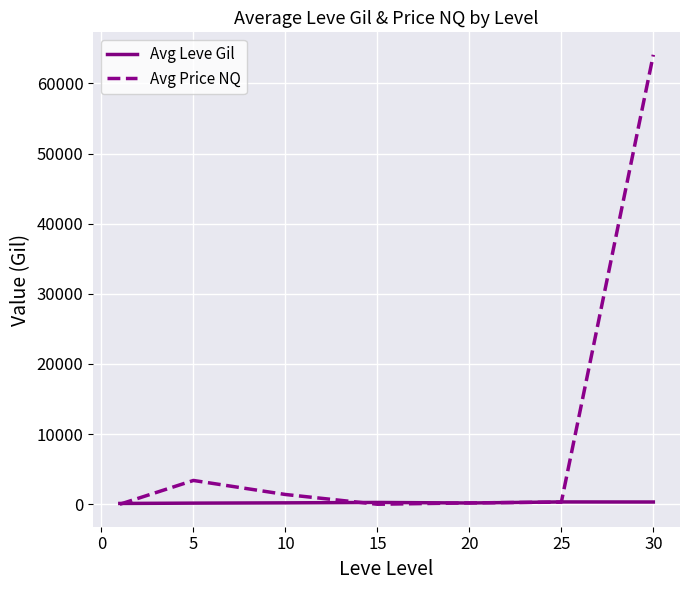

What is the average value of the Avg Leve Gil series?

222.4